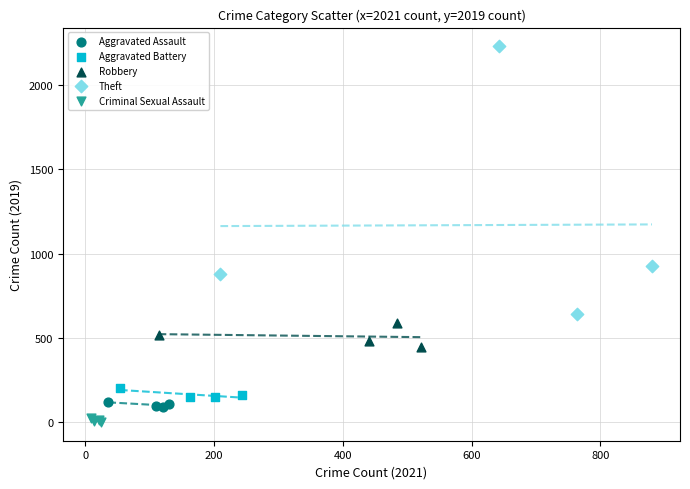

Which series has the widest spread of Y values?

Theft